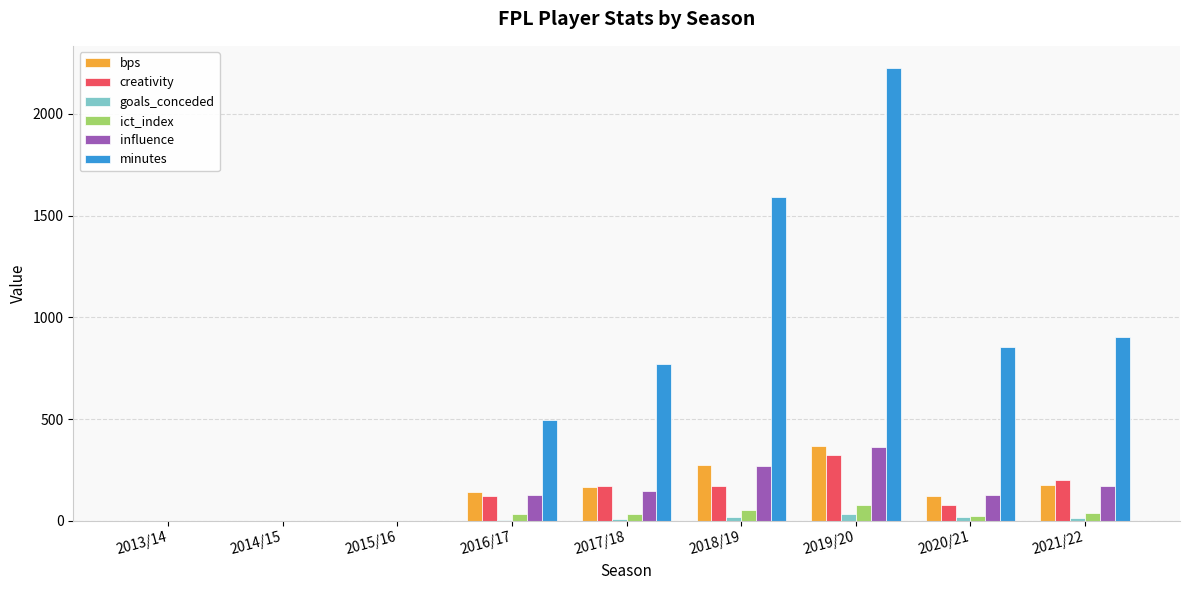

What is the sum of all influence values?

1199.2